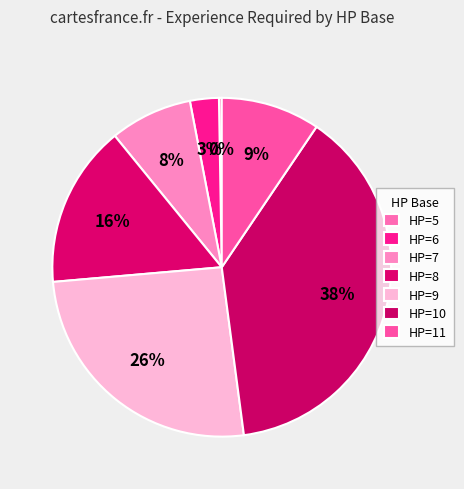

Is there a majority slice in this chart?

No